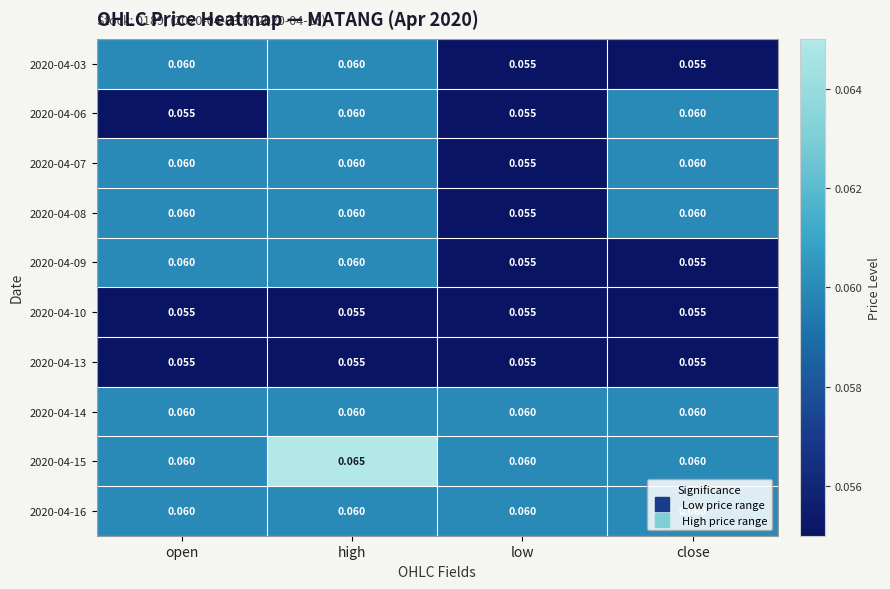

What is the total value across all series at open?

0.6